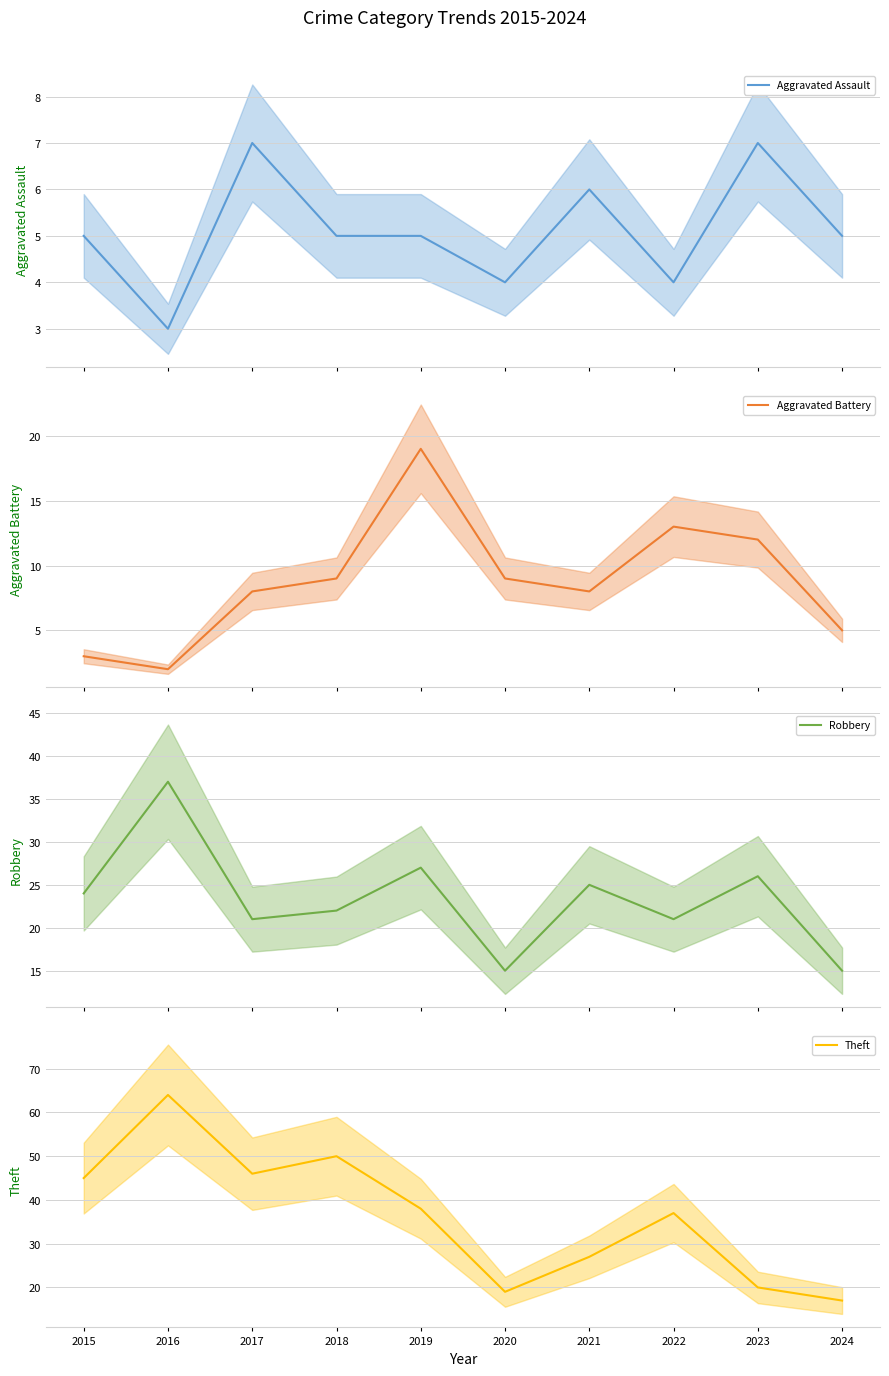

True or false: Aggravated Assault and Theft cross at least once.

False